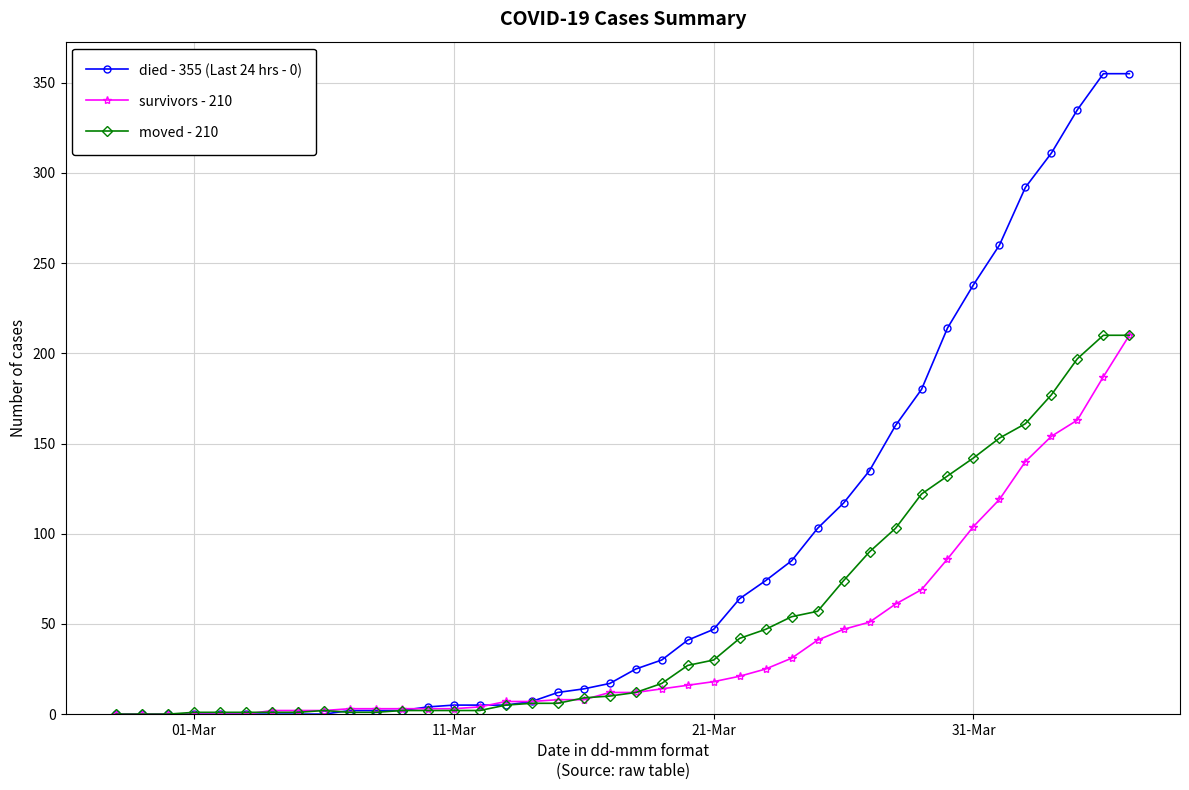

How many lines are shown in the chart?

3